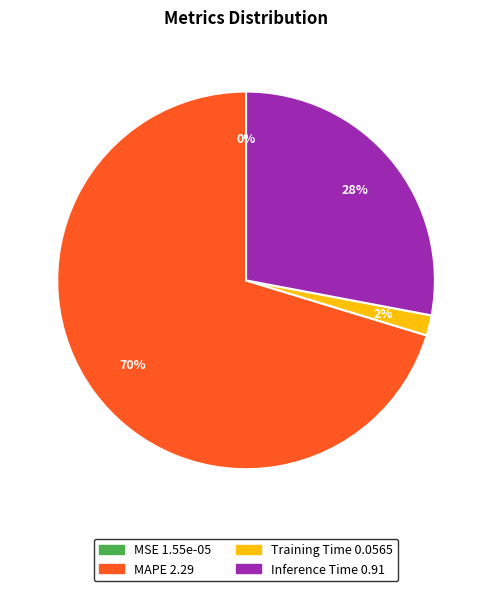

To the nearest percent, what is the difference between the largest and smallest slice percentages?

70%